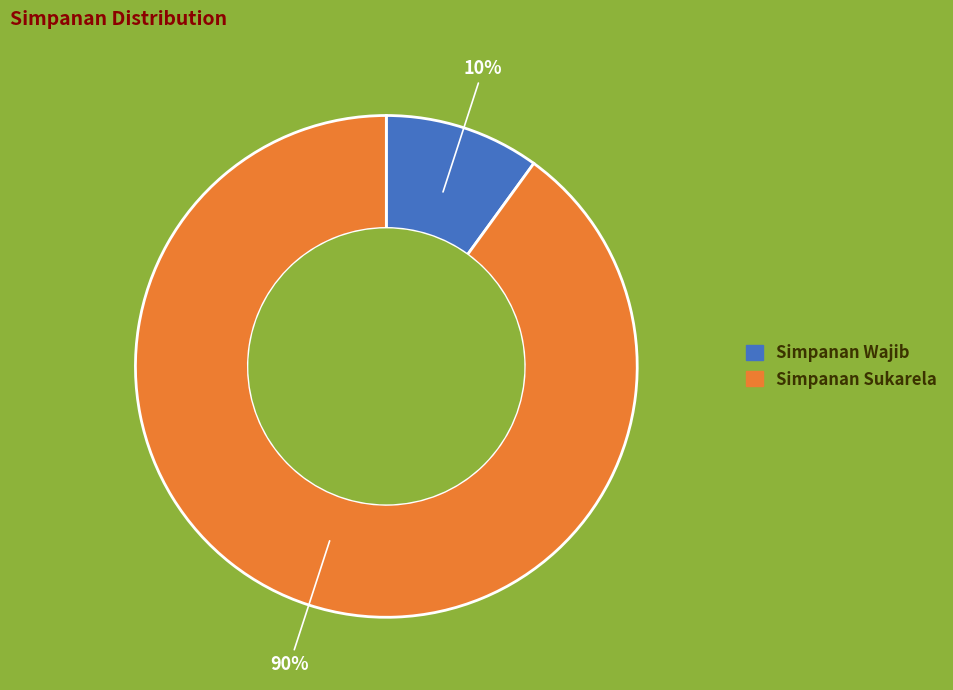

Is Simpanan Wajib the majority of the pie?

No